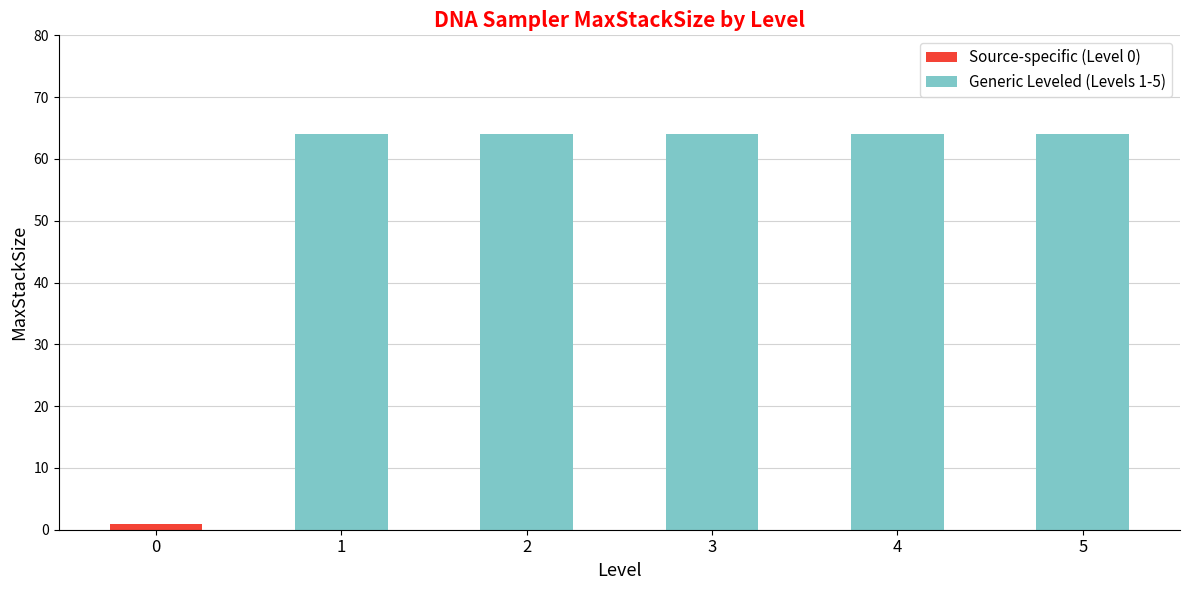

The Source-specific (Level 0) series shows 0 at 2. True or false?

True